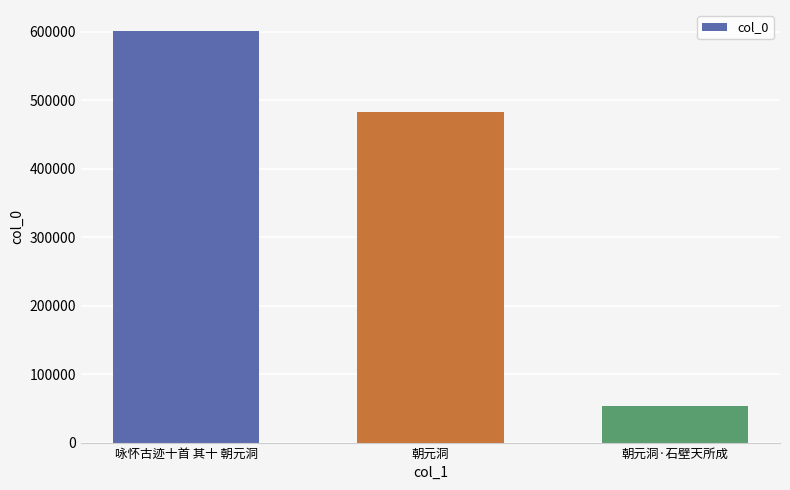

Is it true that the value at 咏怀古迹十首 其十 朝元洞 is 1074134?

False